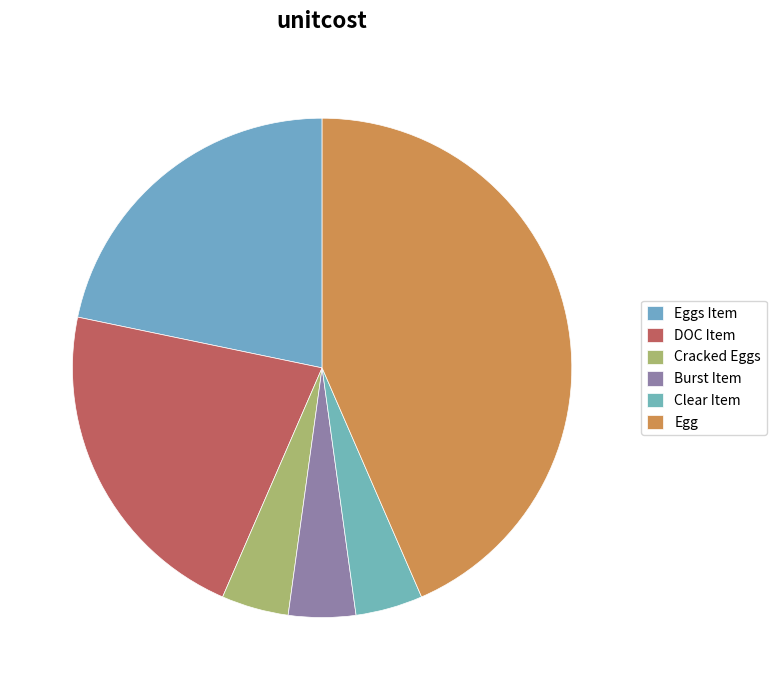

Count the number of slices in the pie.

6